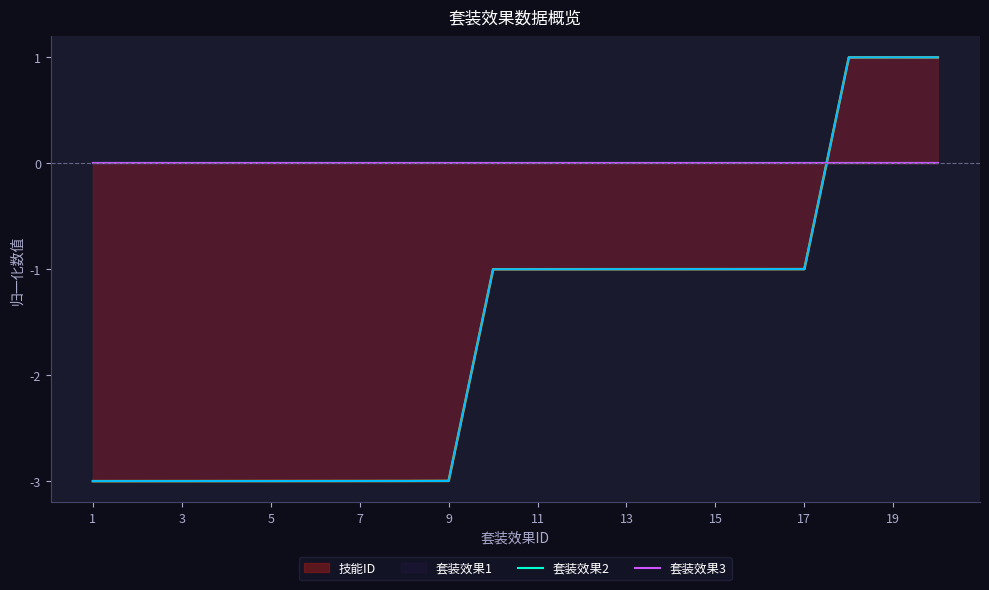

Which has a higher value, 2 or 17?

17